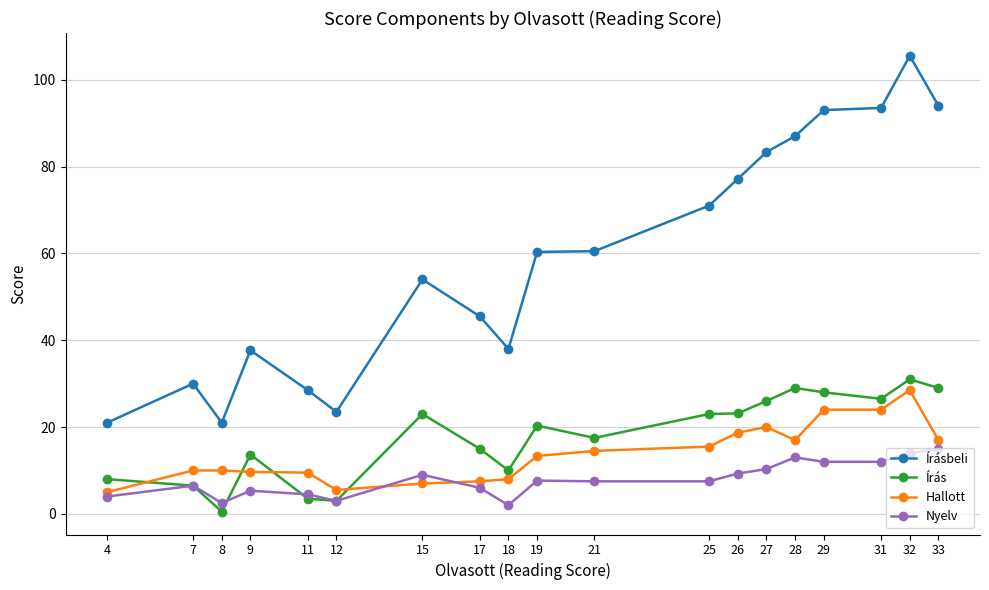

True or false: Írás and Írásbeli intersect in this chart.

False